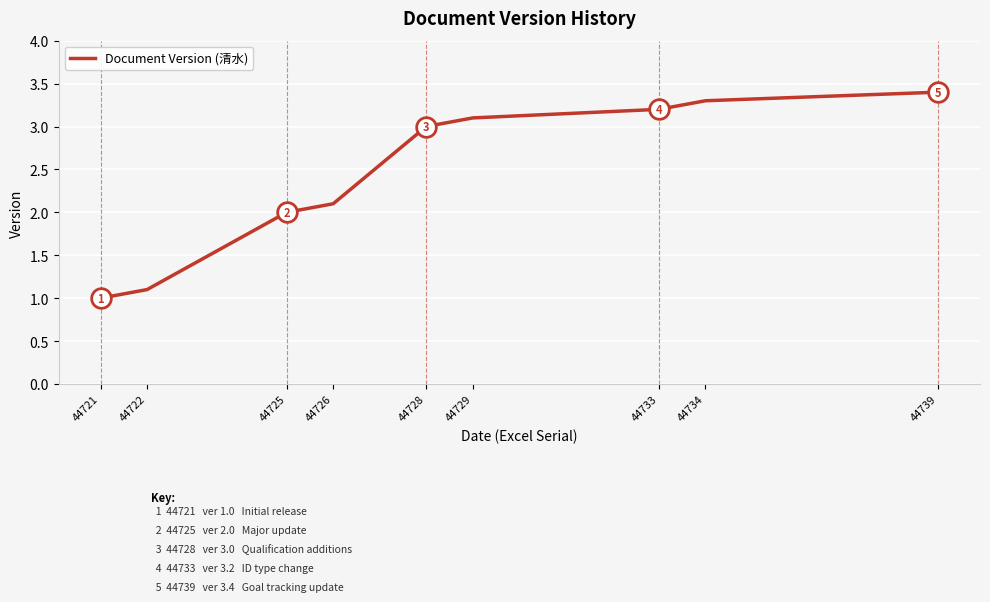

What is the change in value from 44728 to 44739?

+0.4